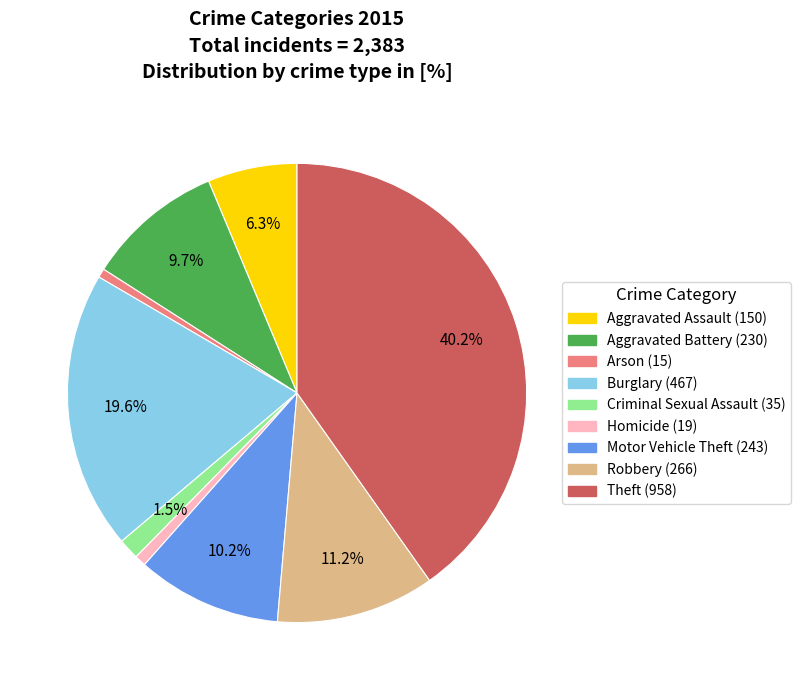

Combined, do Arson and Criminal Sexual Assault account for over 50%?

No